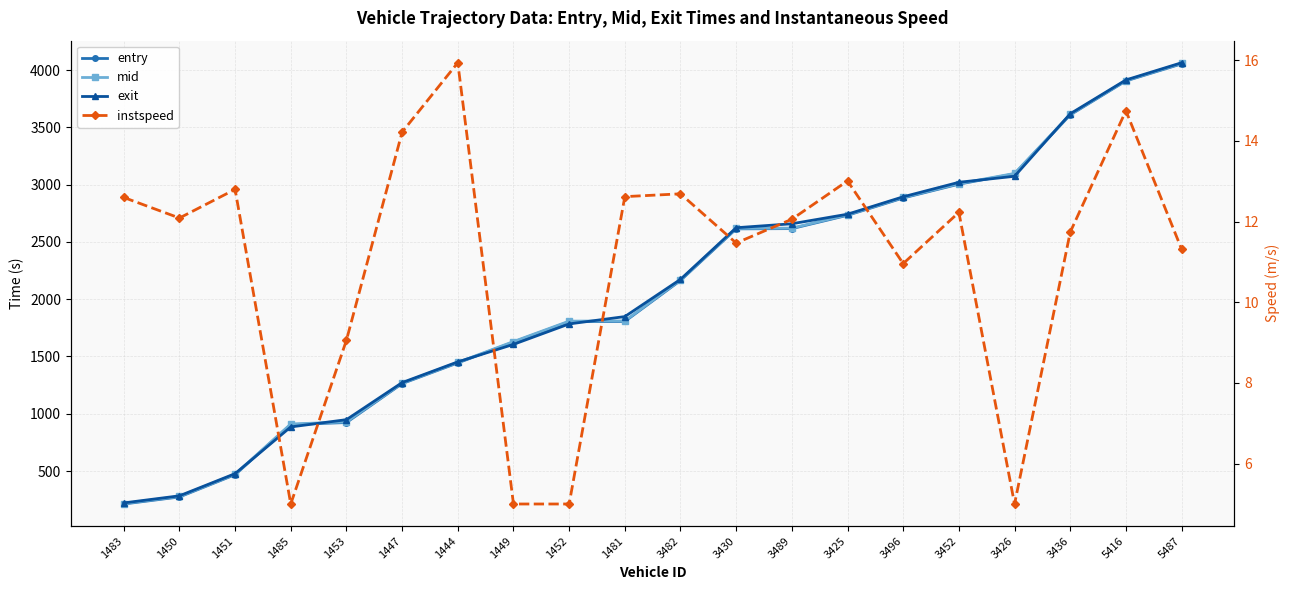

At which label is entry closest to 2133?

3482